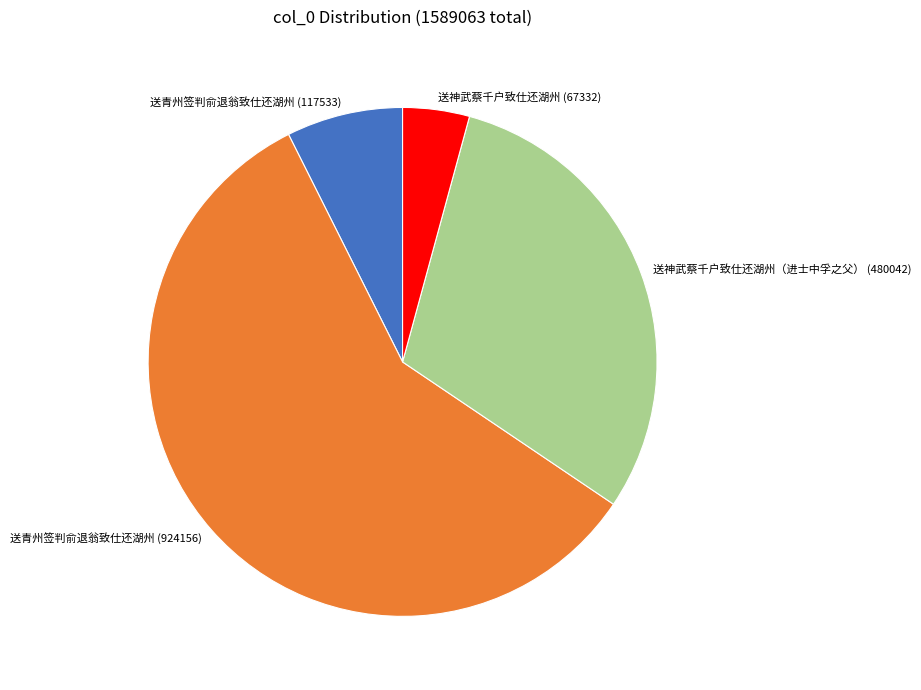

Is it true that 送神武蔡千户致仕还湖州（进士中孚之父） (480042) is 40% of the pie?

False